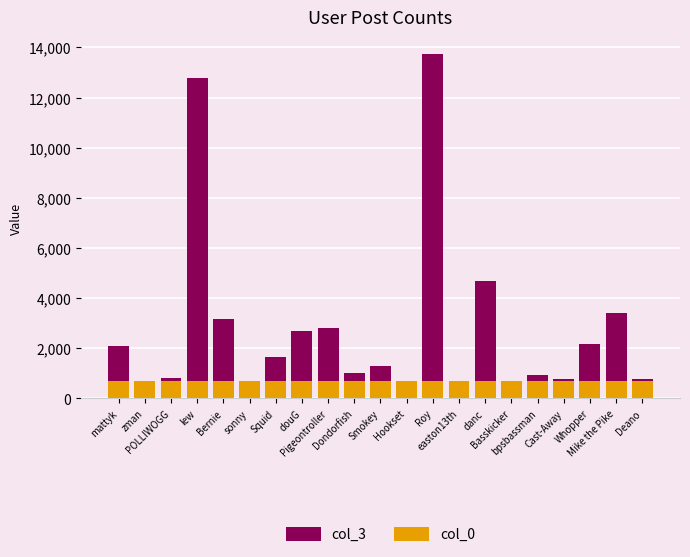

Does the chart contain stacked bars?

No